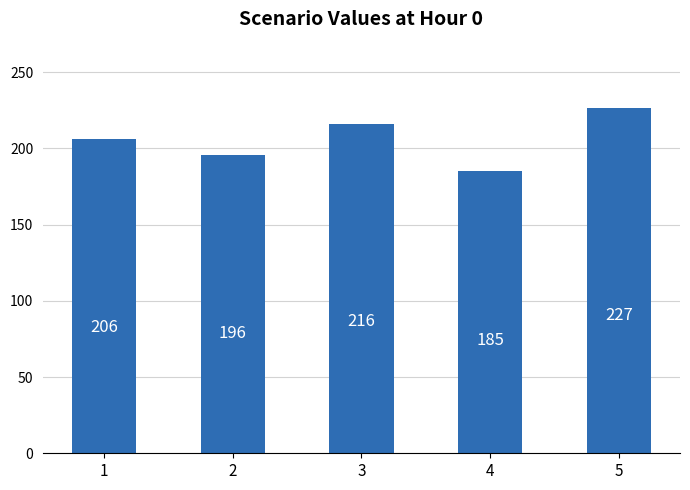

Between 4 and 1, which is larger?

1